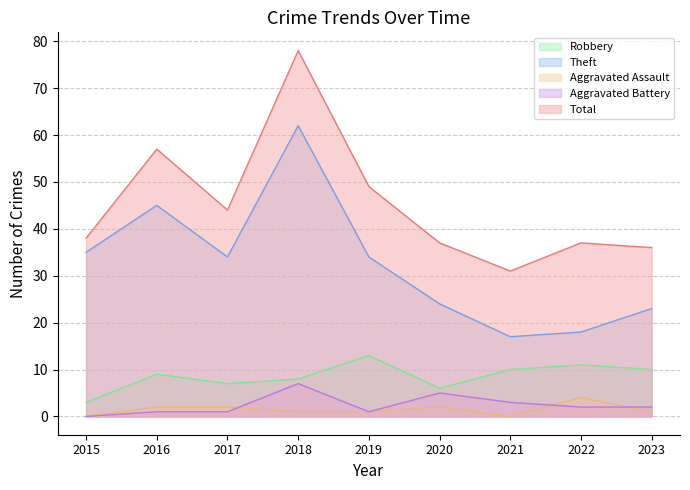

True or false: Aggravated Assault and Robbery intersect in this chart.

False